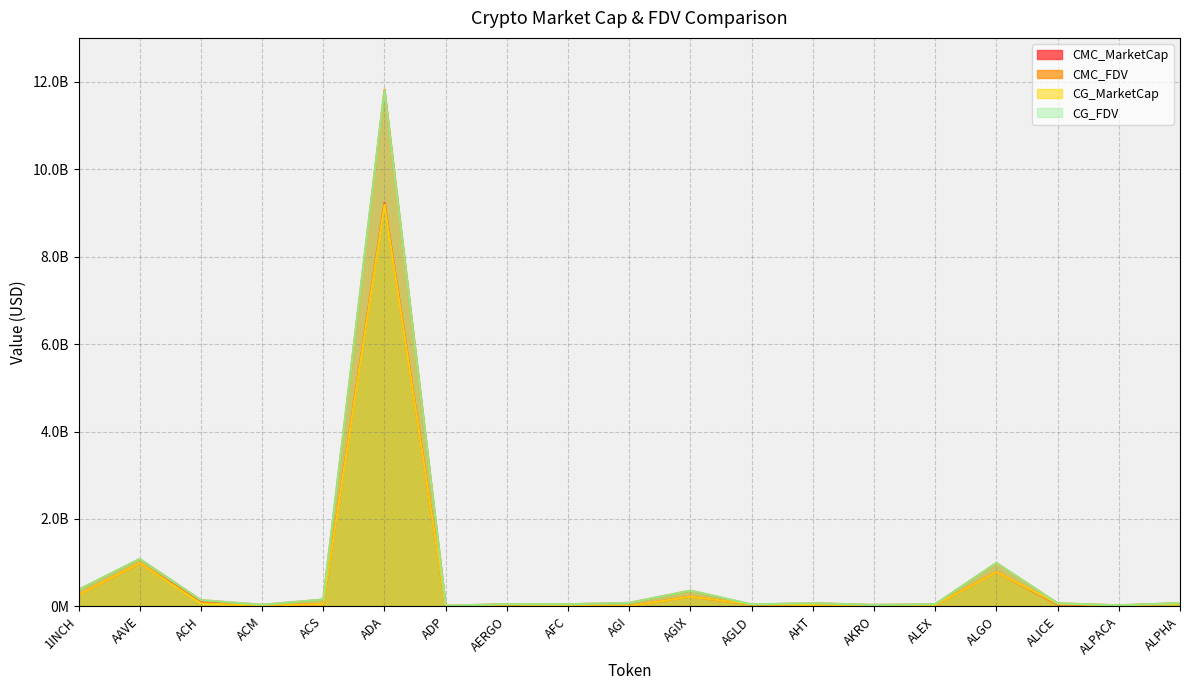

The CMC_MarketCap series shows 97250948.3 at ACH. True or false?

True